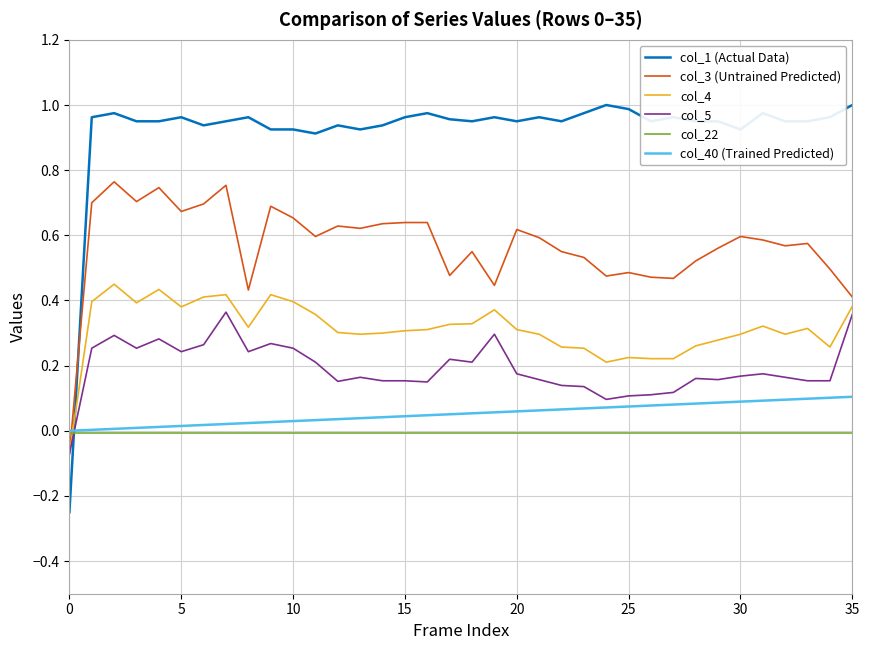

Which series has the largest total across all categories?

col_1 (Actual Data)